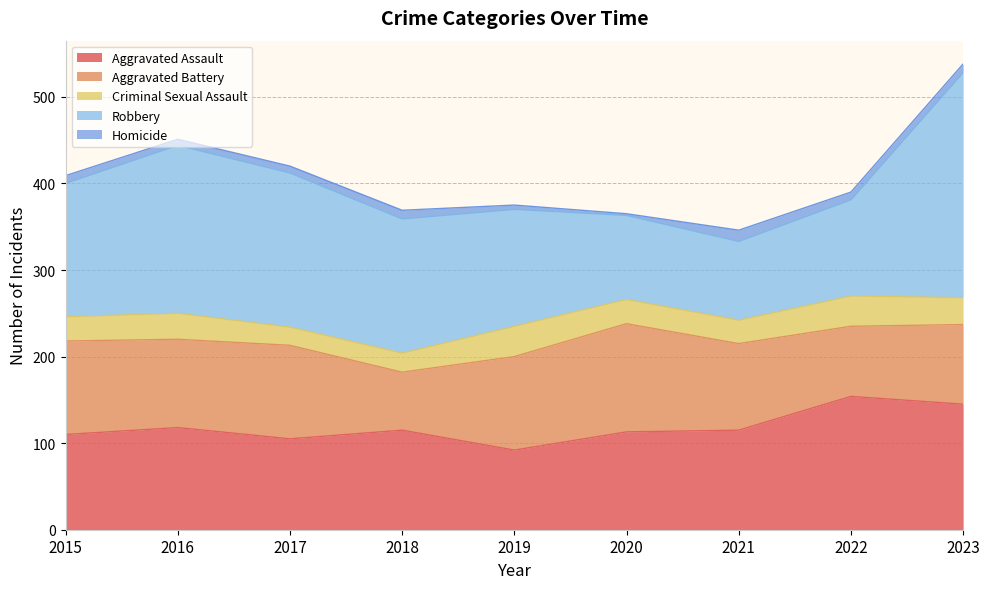

True or false: Criminal Sexual Assault and Robbery intersect in this chart.

False